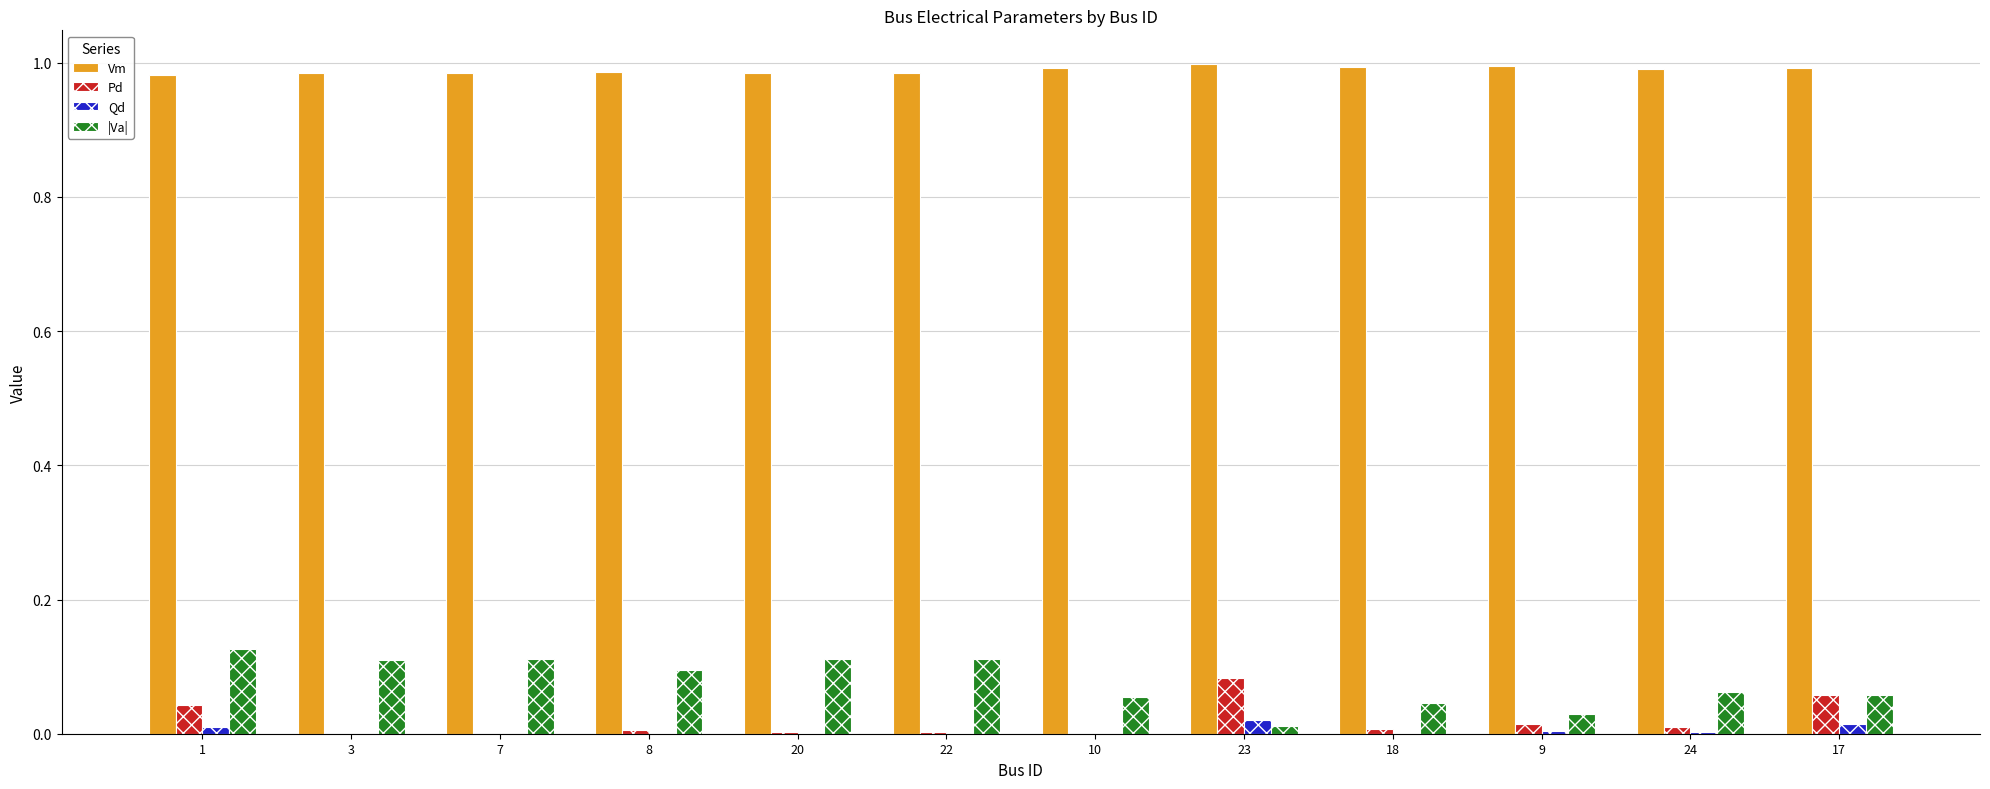

How many categories are shown in the chart?

12